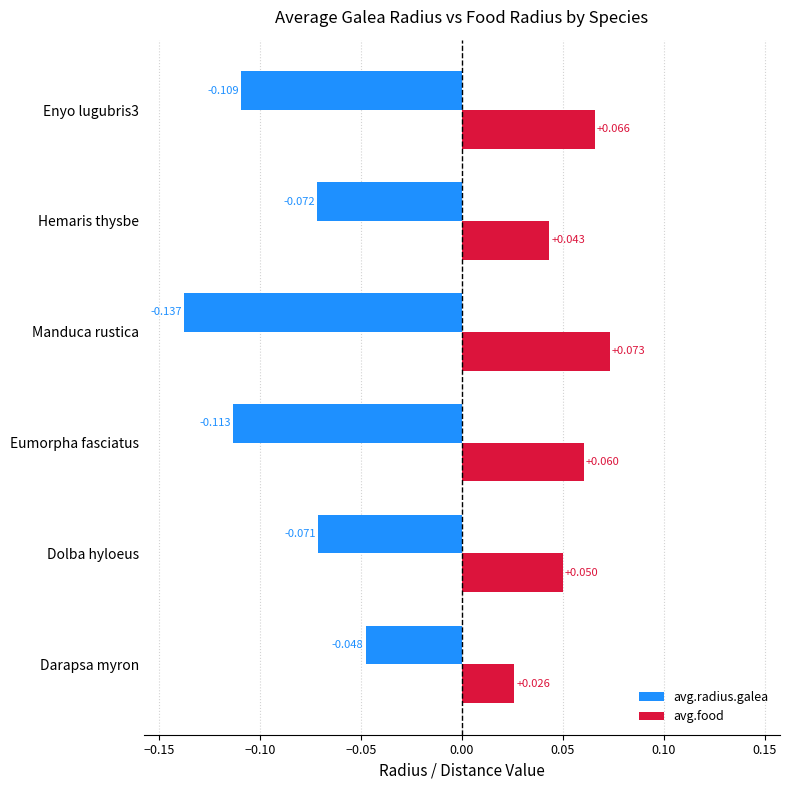

At which category does the chart reach its peak across all series?

Manduca rustica